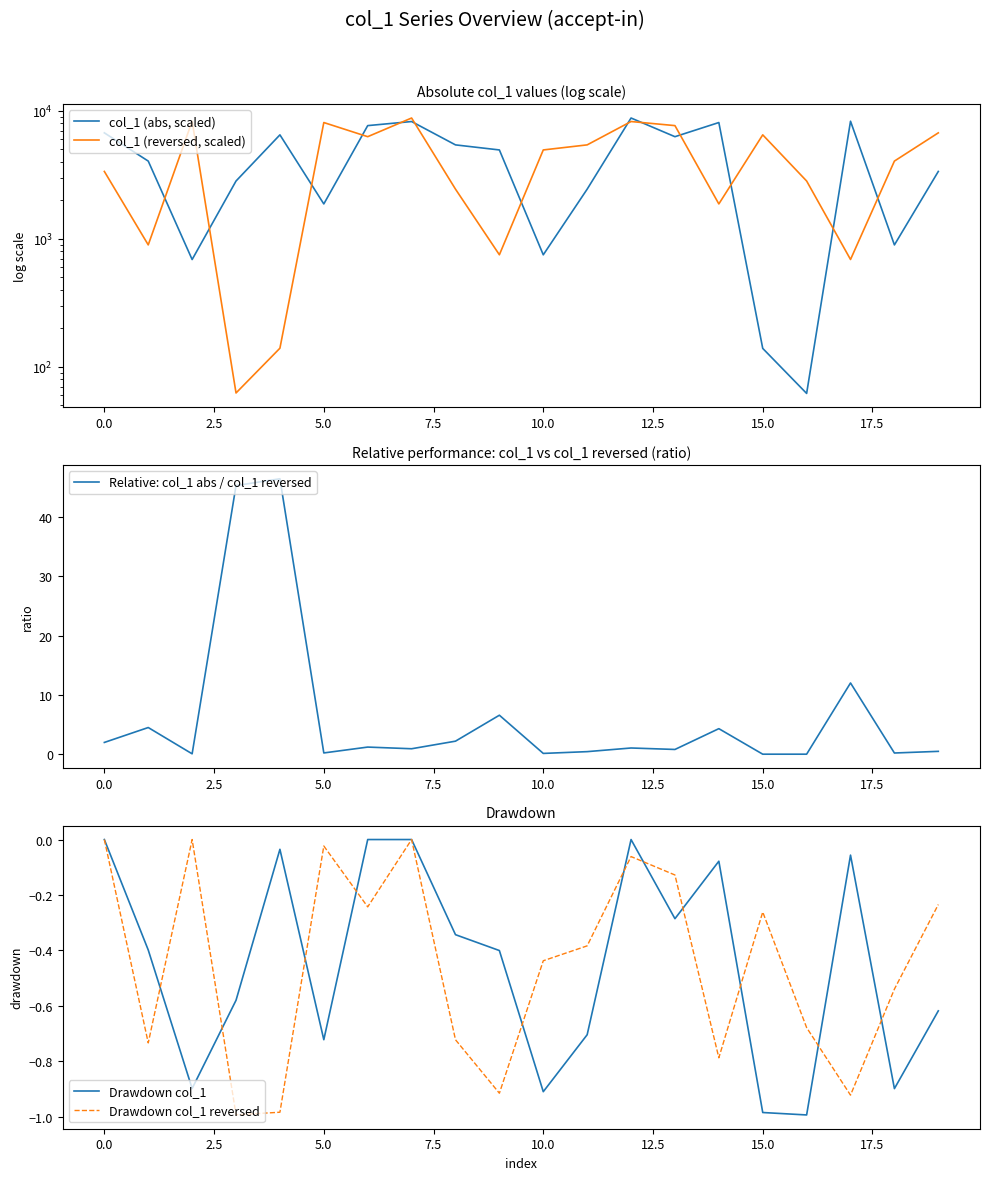

What are all the series names shown in the legend?

col_1 (abs, scaled), col_1 (reversed, scaled), Relative: col_1 abs / col_1 reversed, Drawdown col_1, Drawdown col_1 reversed